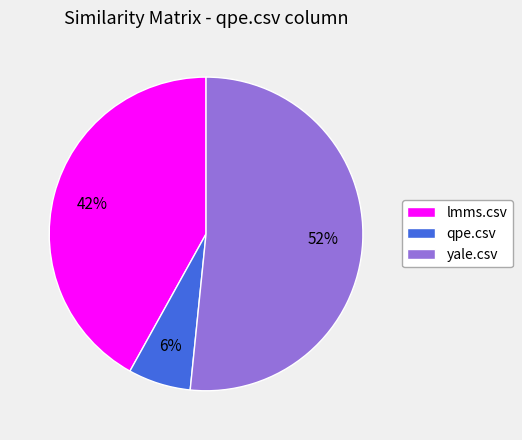

What percentage is the lmms.csv slice, to the nearest percent?

42%